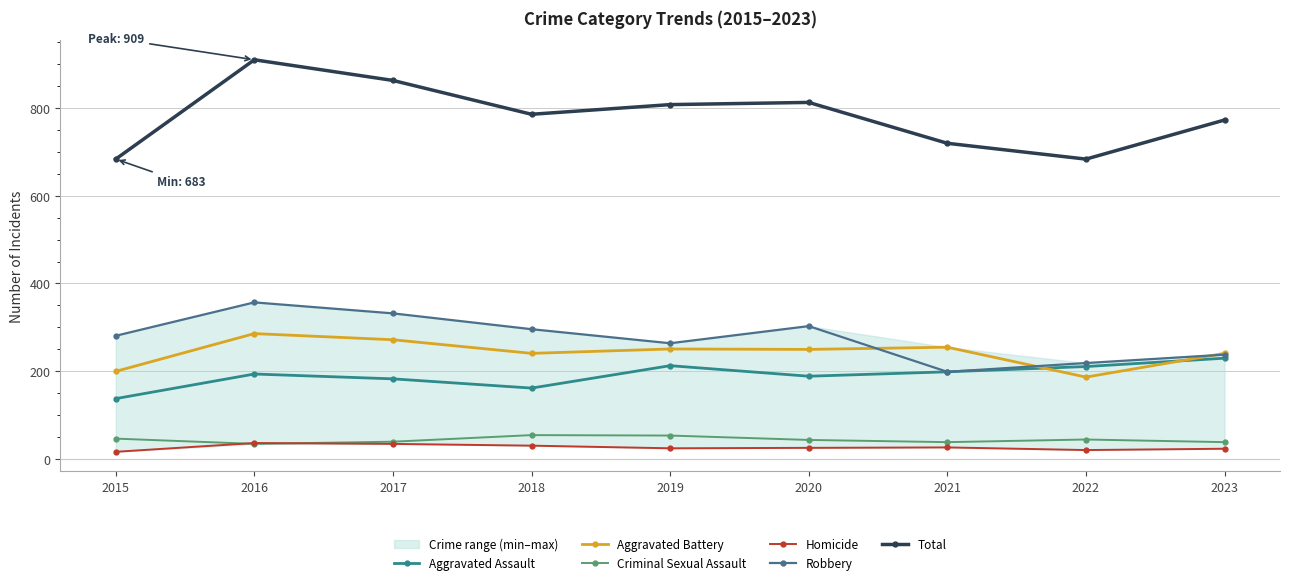

What is the difference between the maximum and minimum values in the Aggravated Assault series?

92